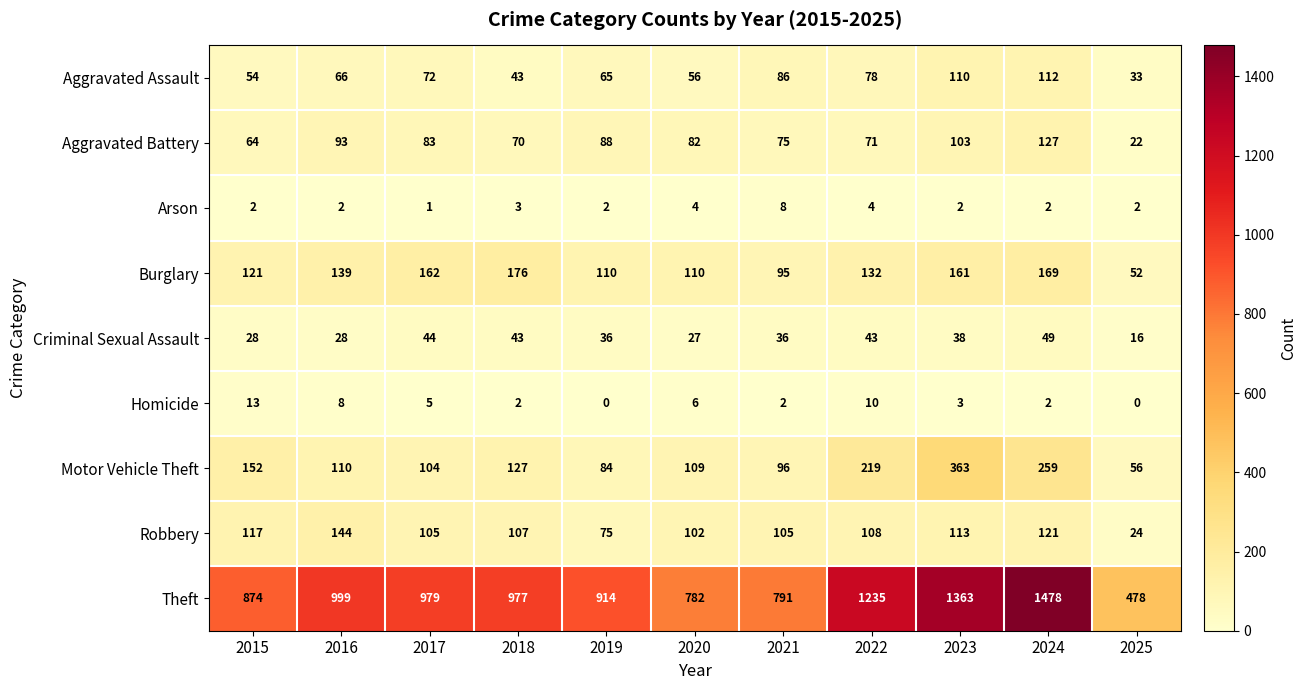

What is the difference between the Motor Vehicle Theft values at 2019 and 2021?

12